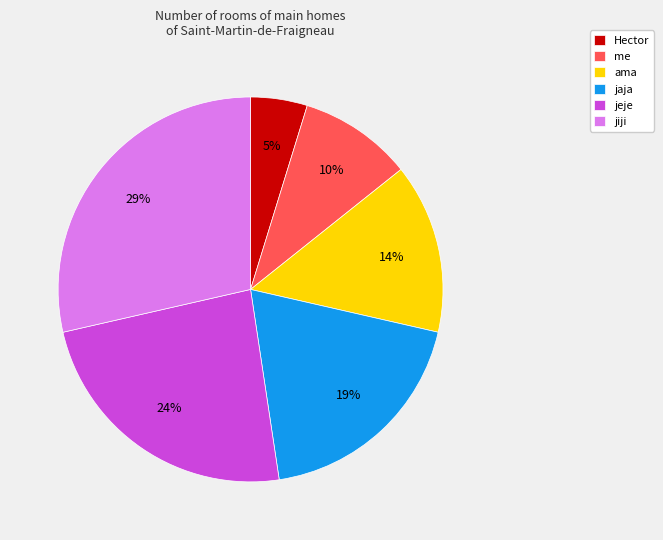

Which slice is the largest?

jiji